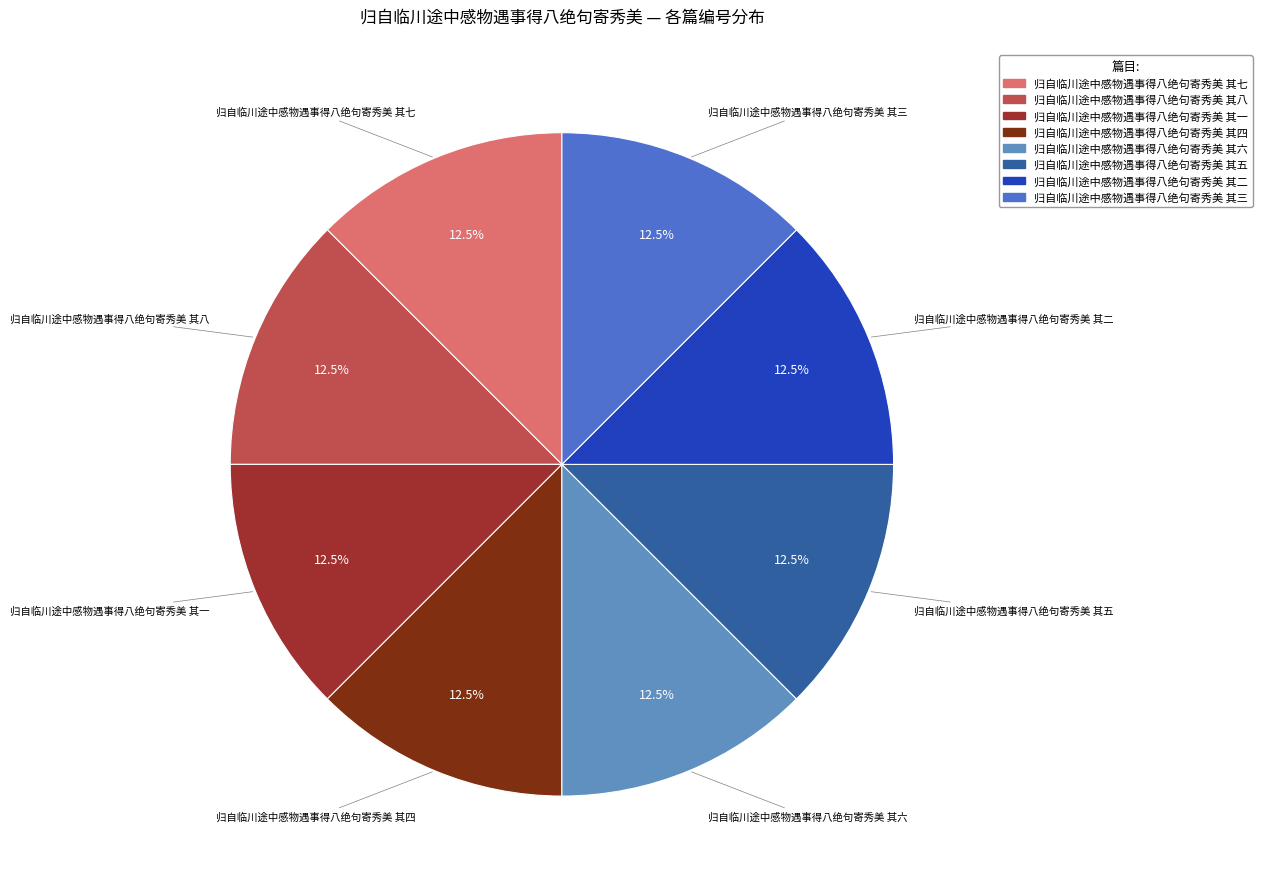

What is the ratio of the value at 归自临川途中感物遇事得八绝句寄秀美 其三 to the value at 归自临川途中感物遇事得八绝句寄秀美 其四?

1.0